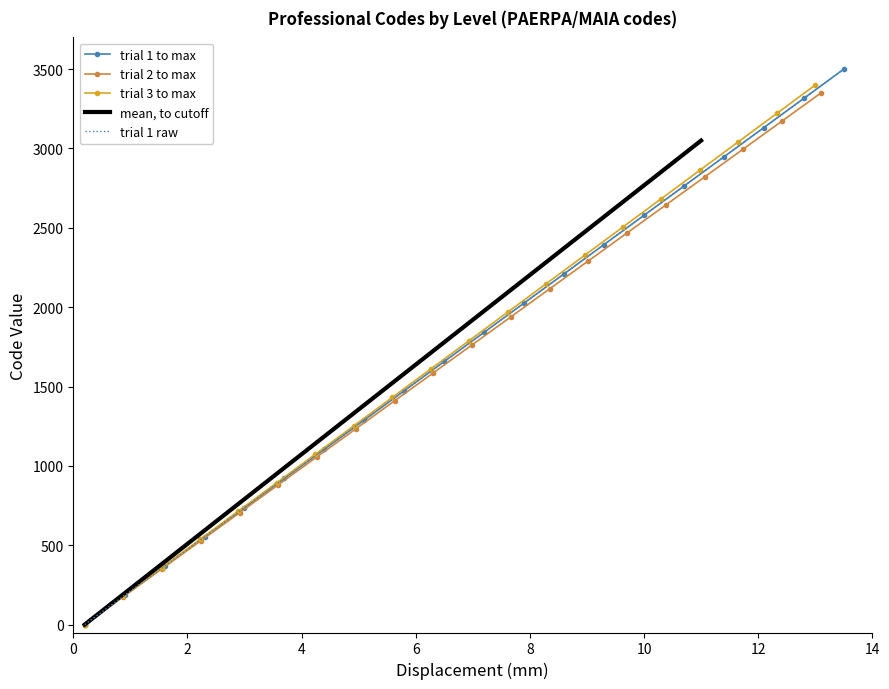

What is the label of the 13th point from the left?

12